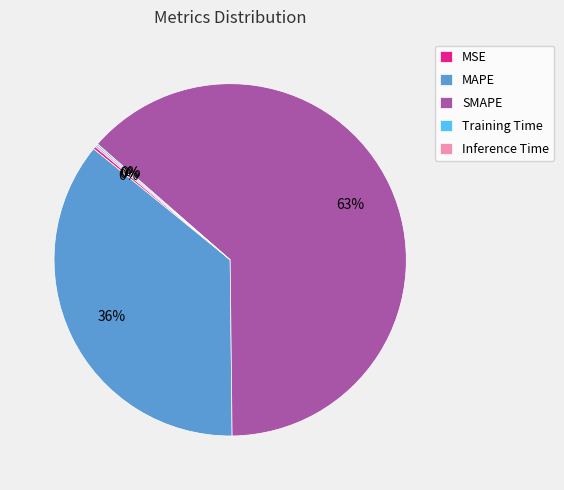

Which slice is the largest?

SMAPE